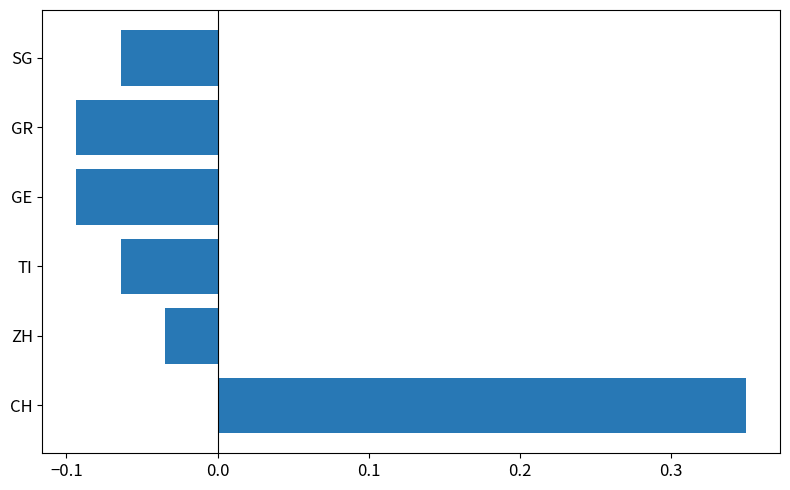

How many negative values are there?

5